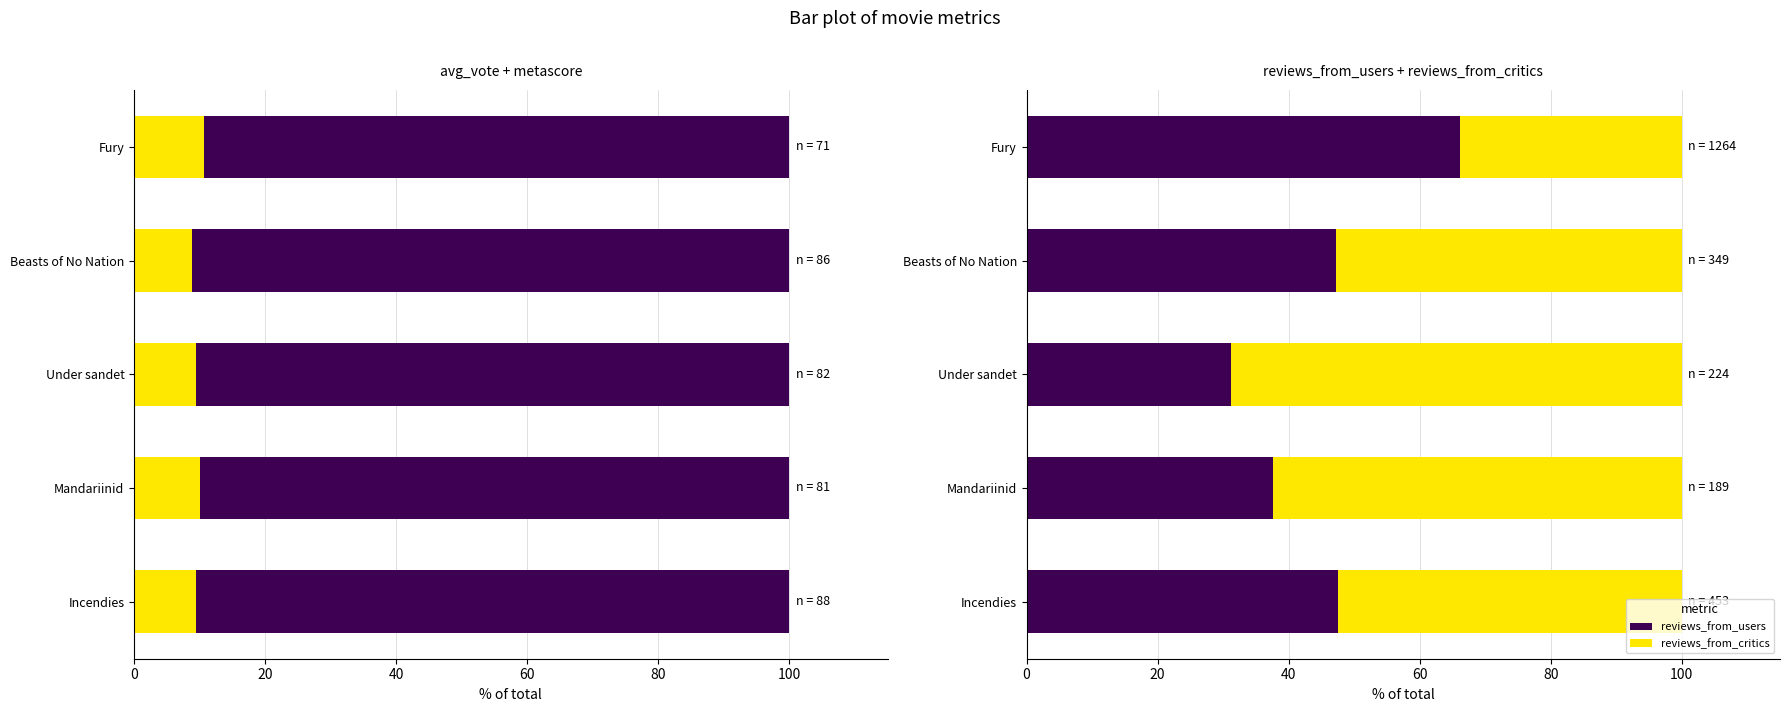

The metascore series shows 153.8 at Beasts of No Nation. True or false?

False